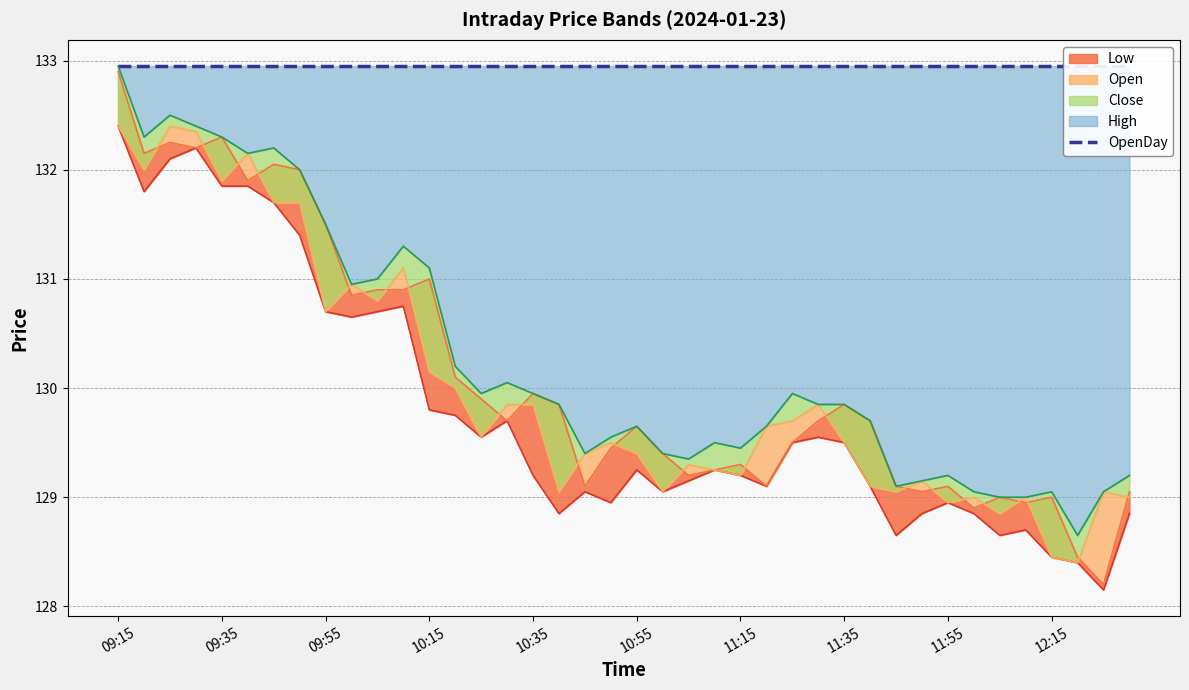

What is the sum of the Open values at 11:55 and 10:15?

260.1